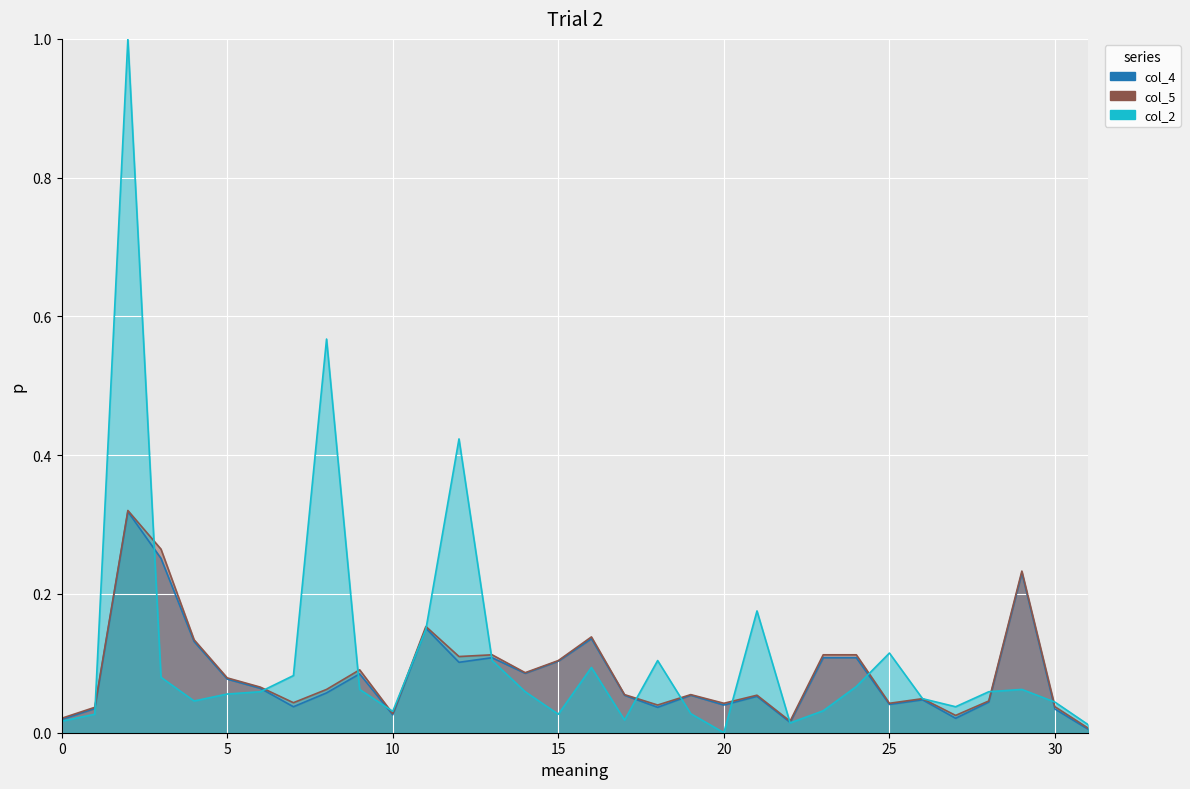

True or false: col_5 has a value of 0.1 at 93.

True